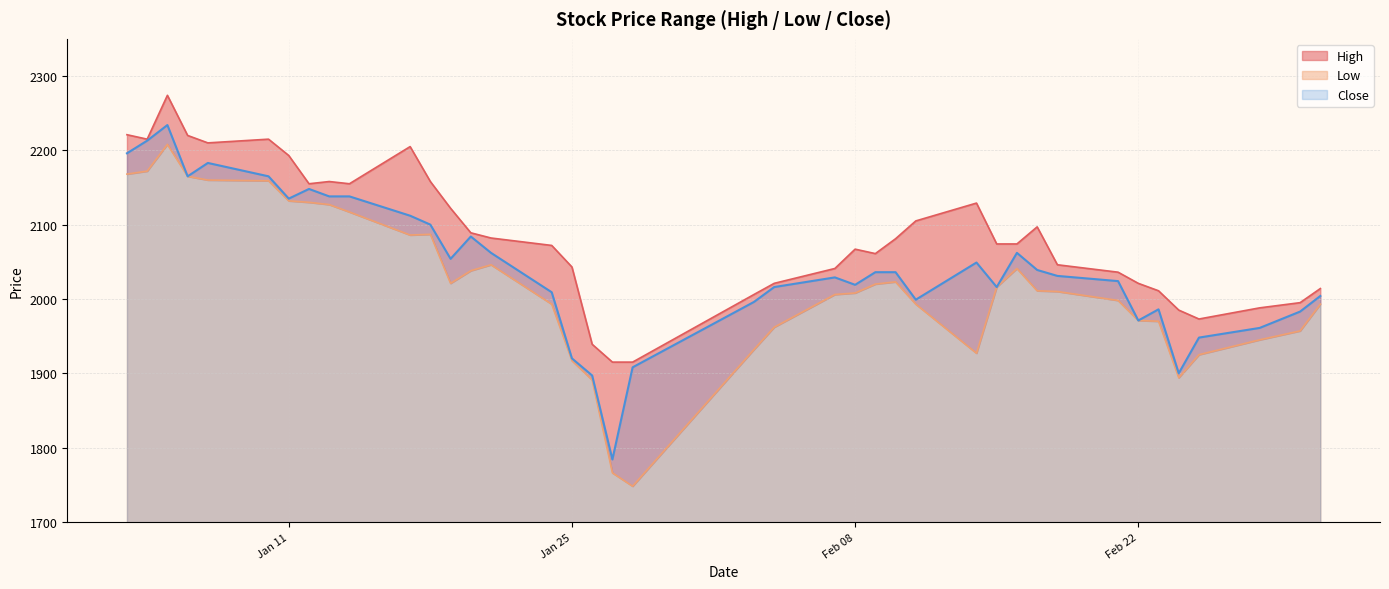

True or false: Low and High intersect in this chart.

False